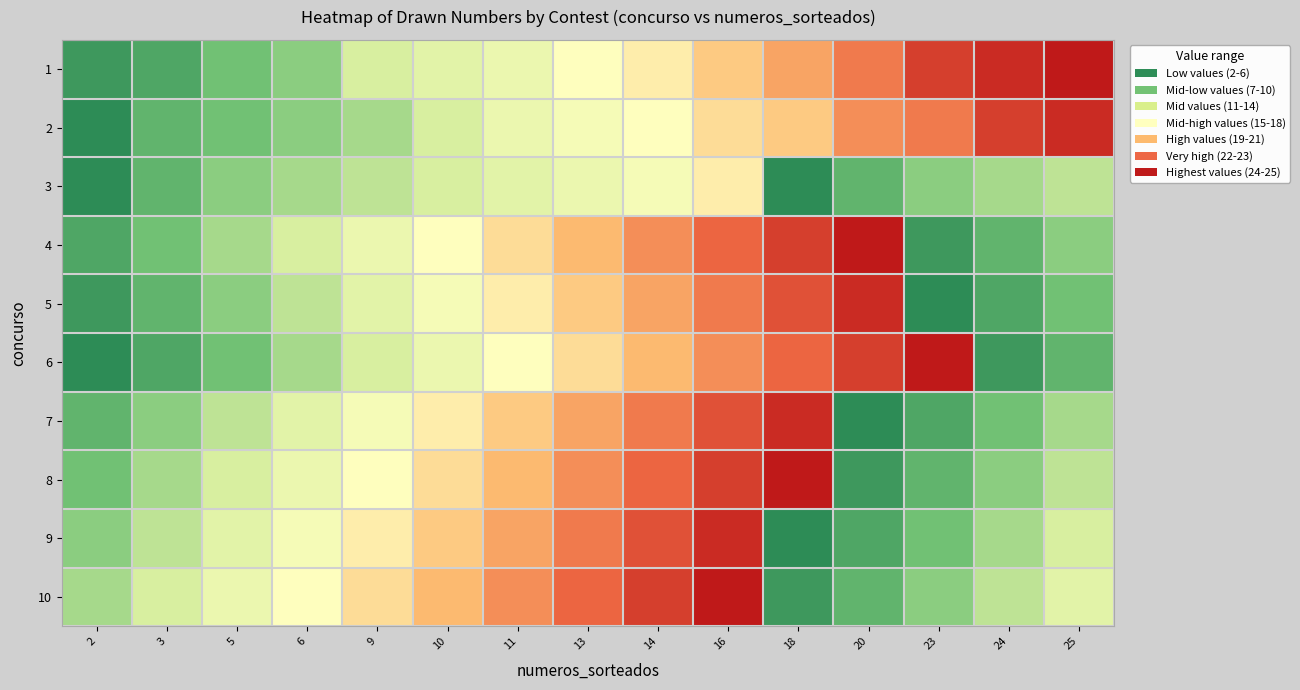

At how many categories does at least one series exceed 14?

11